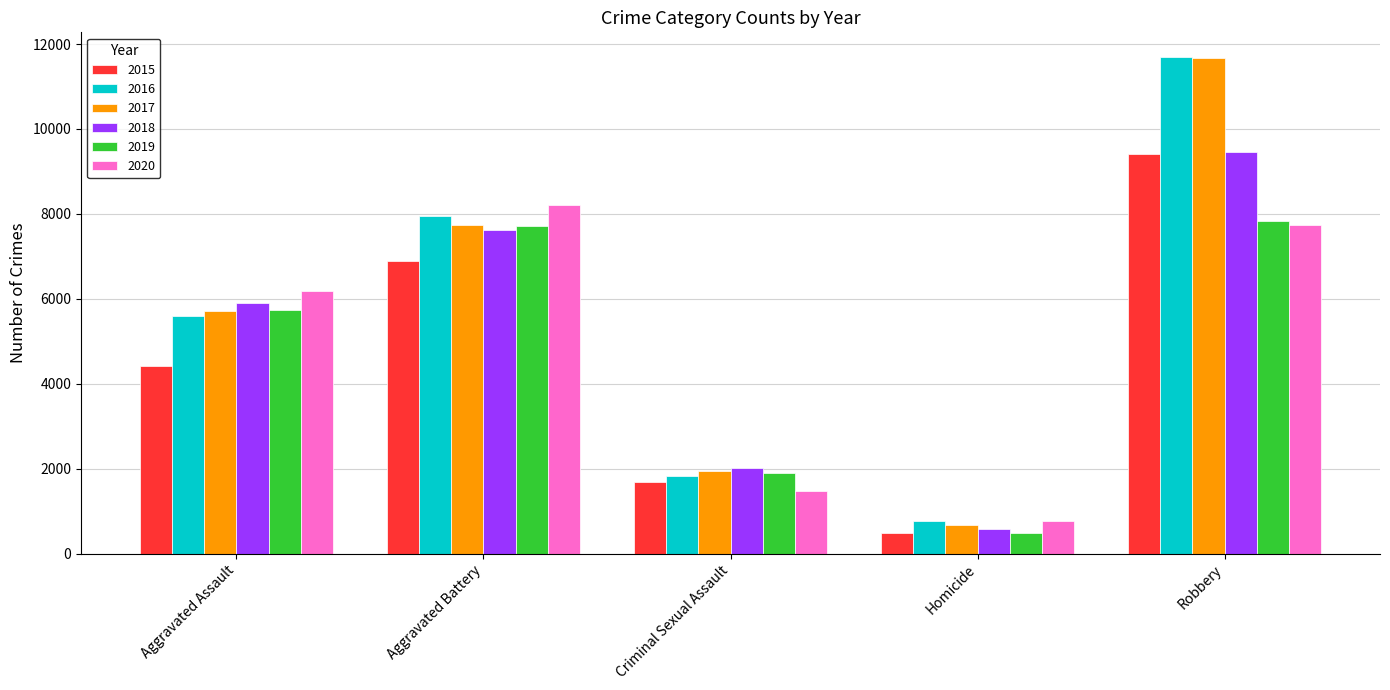

What position from the right is Homicide?

2